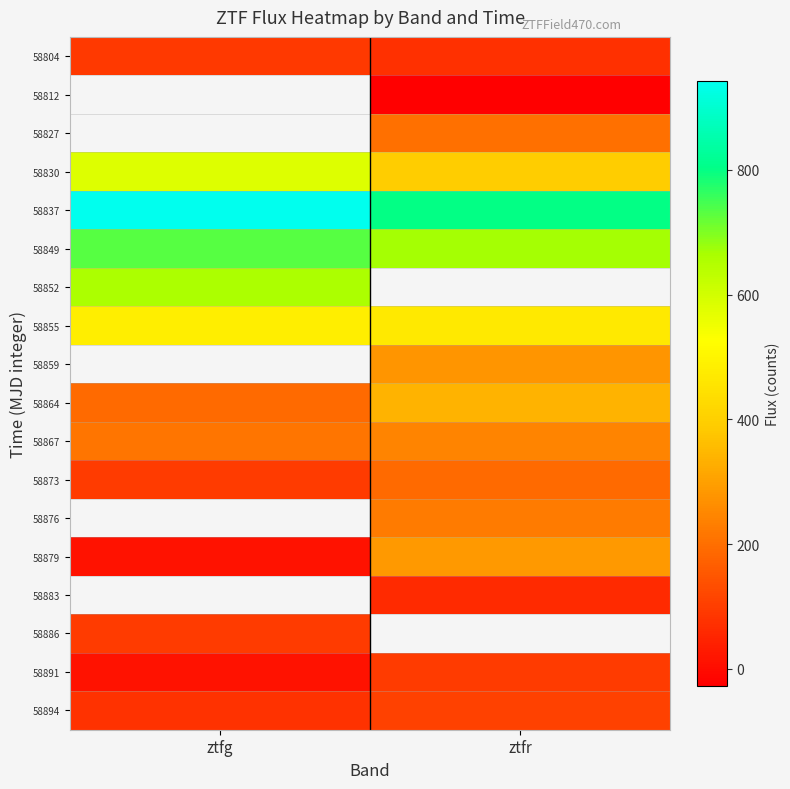

At how many categories does at least one series exceed 347?

2